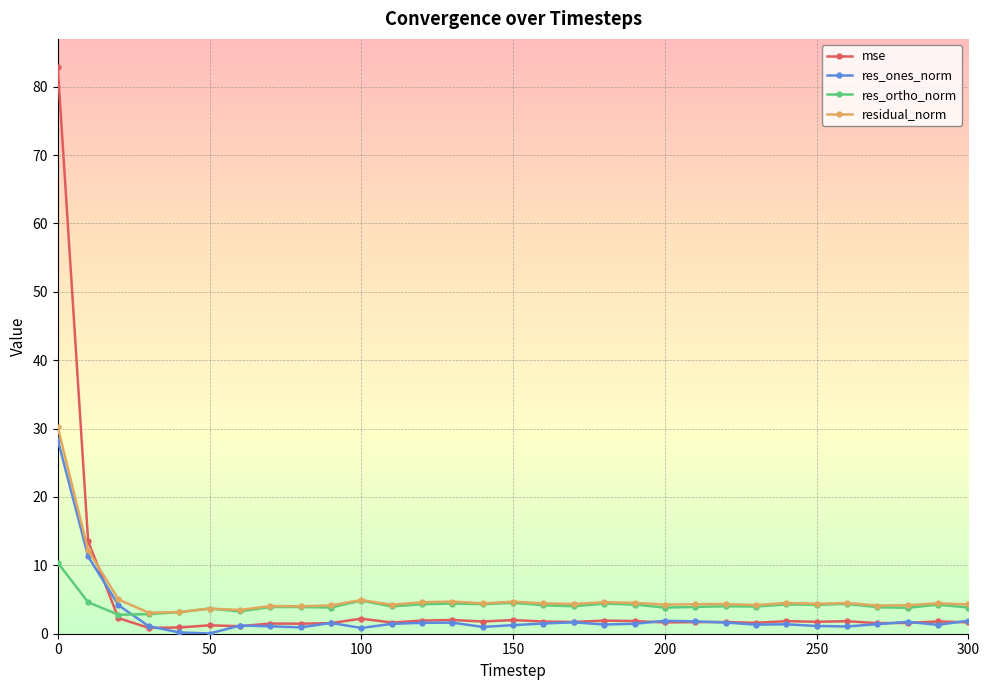

What is the value of the residual_norm point at the 1st from the left?

30.2